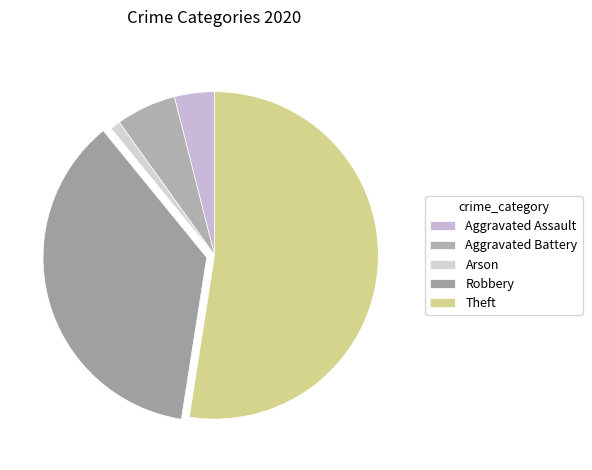

Combined, do Aggravated Battery and Aggravated Assault account for over 50%?

No